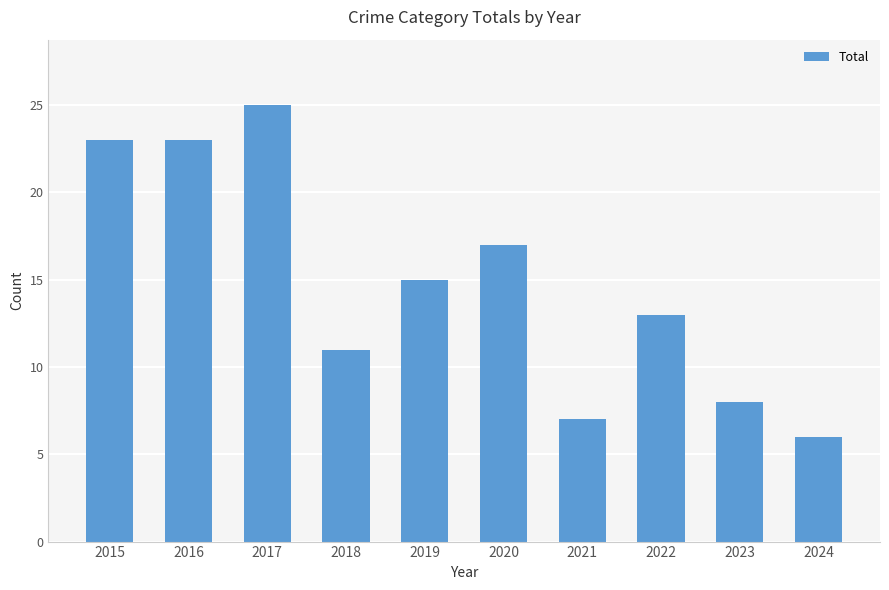

What is the sum of the values at 2023 and 2016?

31